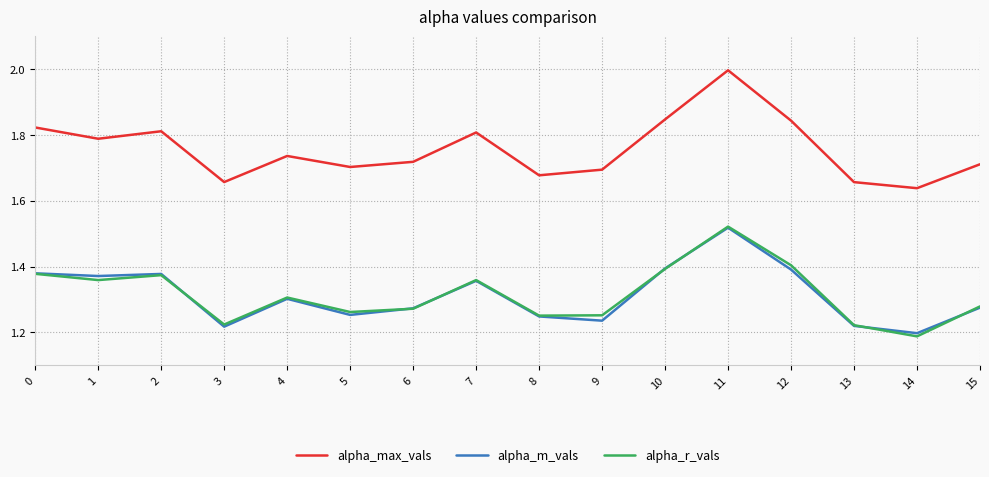

True or false: alpha_max_vals and alpha_m_vals intersect in this chart.

False